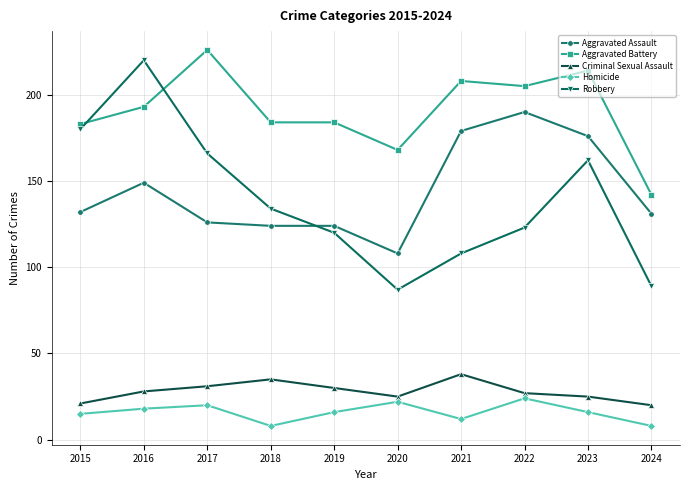

At 2024, list the series in order from largest to smallest.

Aggravated Battery, Aggravated Assault, Robbery, Criminal Sexual Assault, Homicide